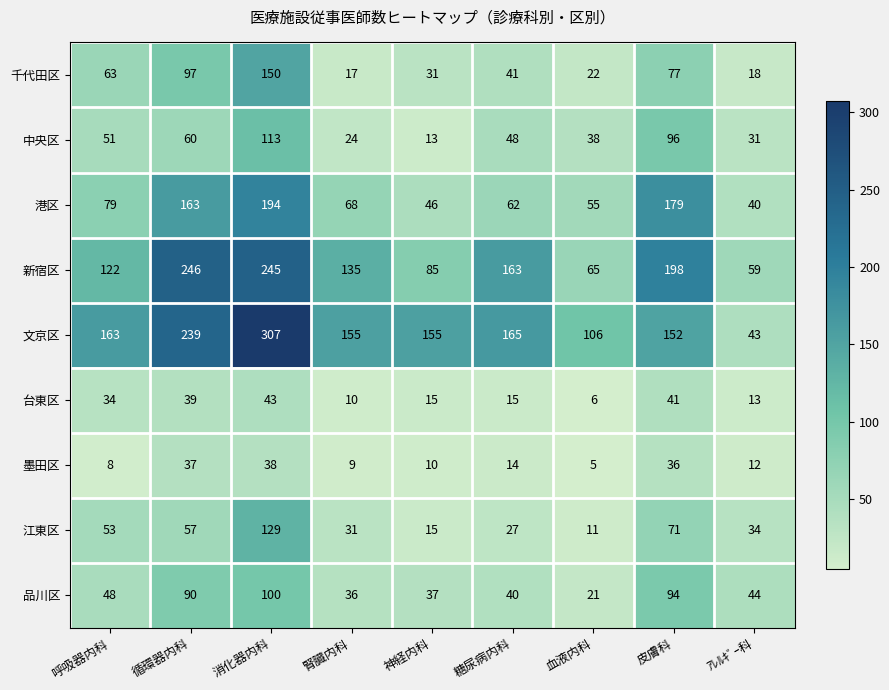

What is the smallest value displayed?

5